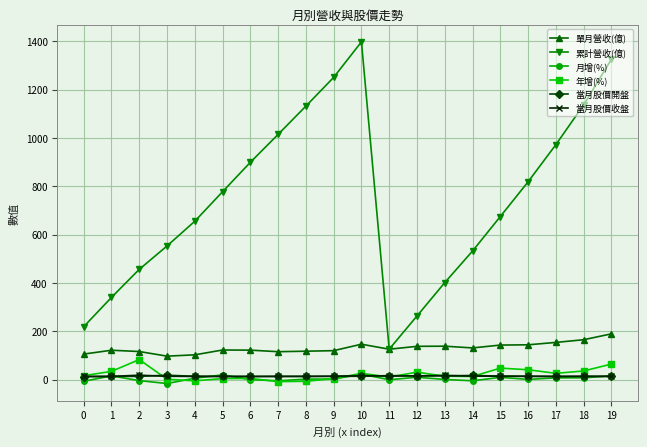

Which series has the largest total across all categories?

累計營收(億)